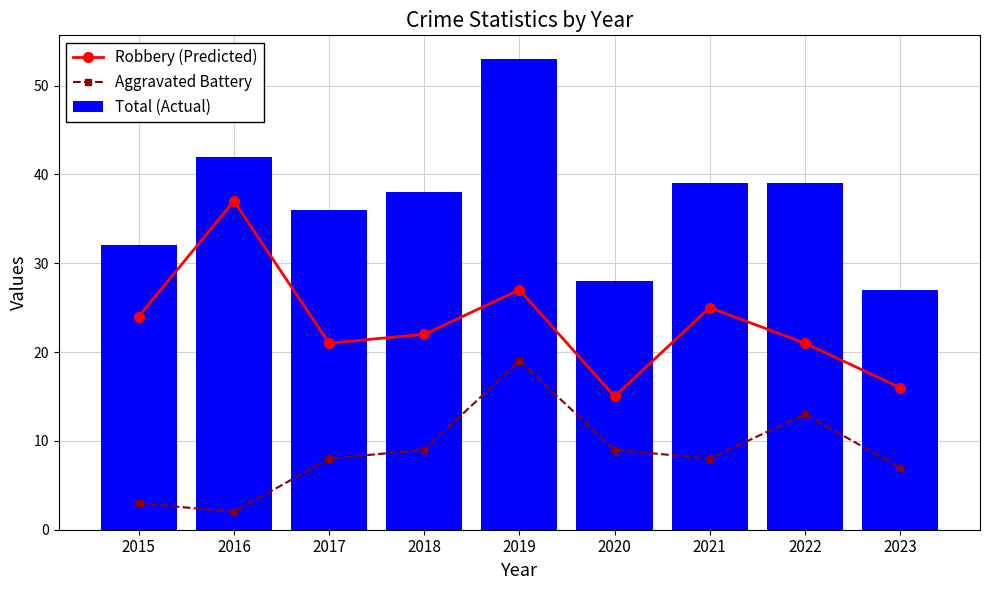

Count the number of categories in the chart.

9